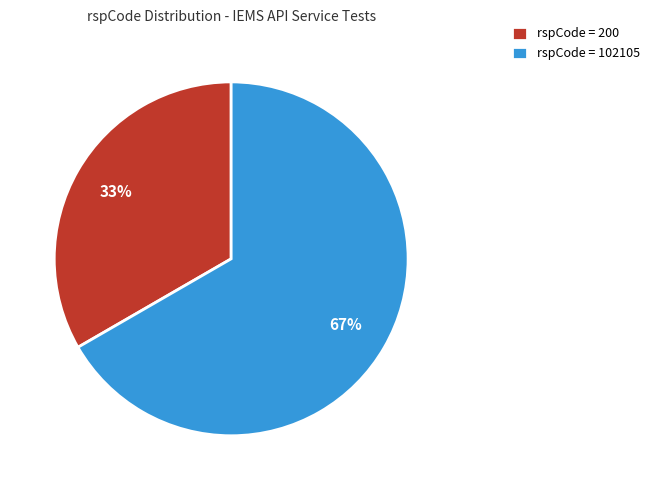

Which slice is the largest?

rspCode = 102105